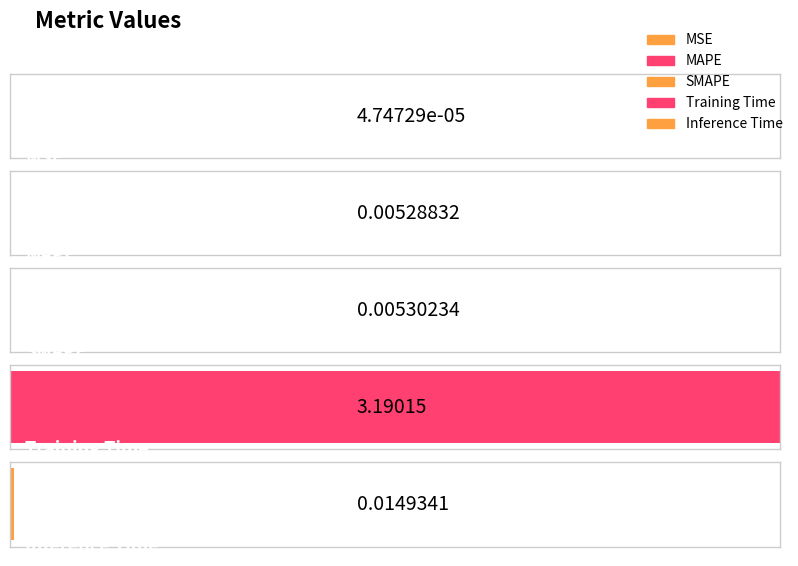

At which category does the chart reach its minimum across all series?

MSE